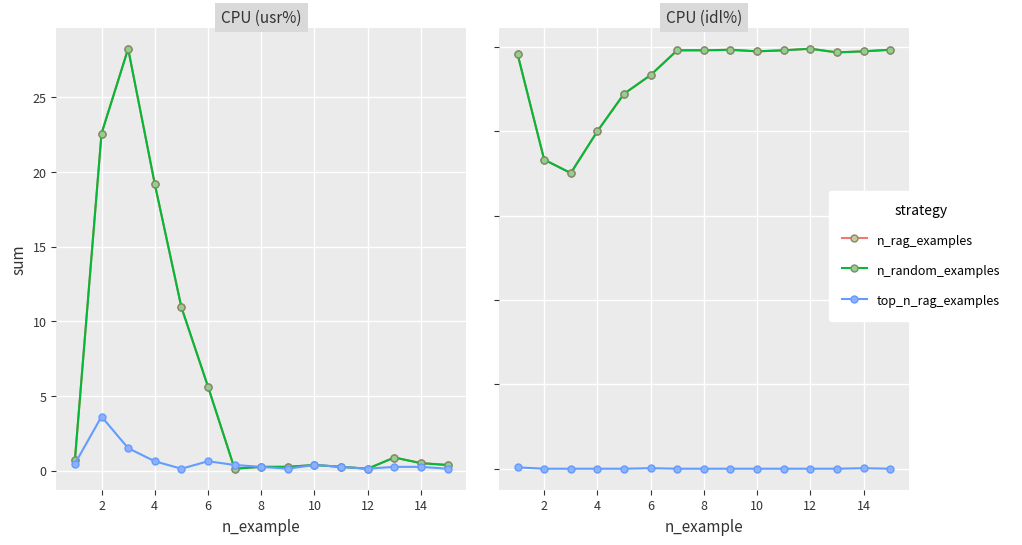

True or false: n_random_examples has a value of 99.0 at 10.

True